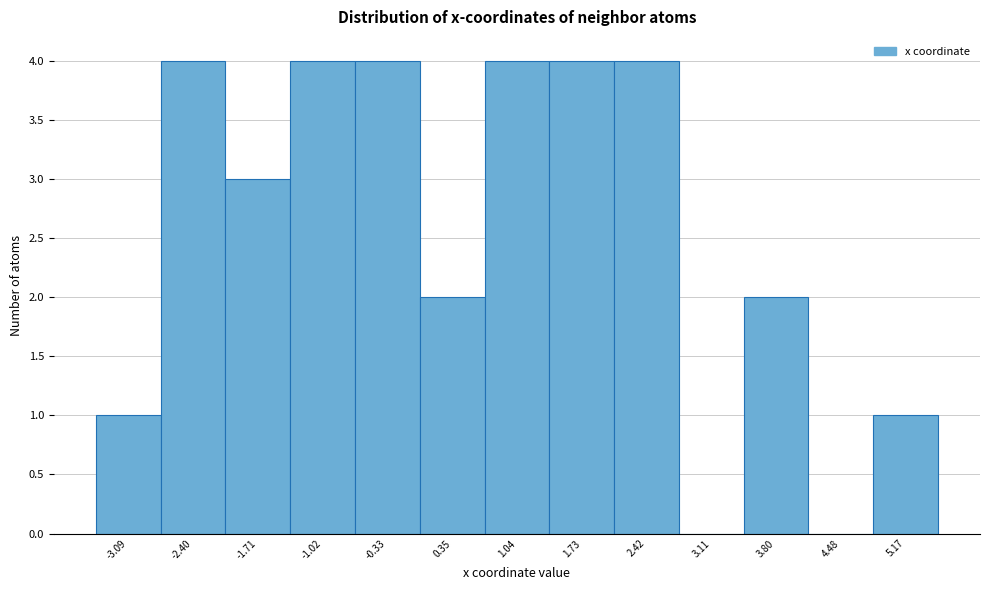

Reading left to right, list every bar in this chart as the range it spans on the x-axis followed by its height. Neither the bar edges nor the heights are printed on the chart, so give them approximately, as read against the axes.

-3.4 to -2.7: 1
-2.7 to -2.1: 4
-2.1 to -1.4: 3
-1.4 to -0.7: 4
-0.7 to 0.0: 4
0.0 to 0.7: 2
0.7 to 1.4: 4
1.4 to 2.1: 4
2.1 to 2.8: 4
2.8 to 3.5: 0
3.5 to 4.1: 2
4.1 to 4.8: 0
4.8 to 5.5: 1